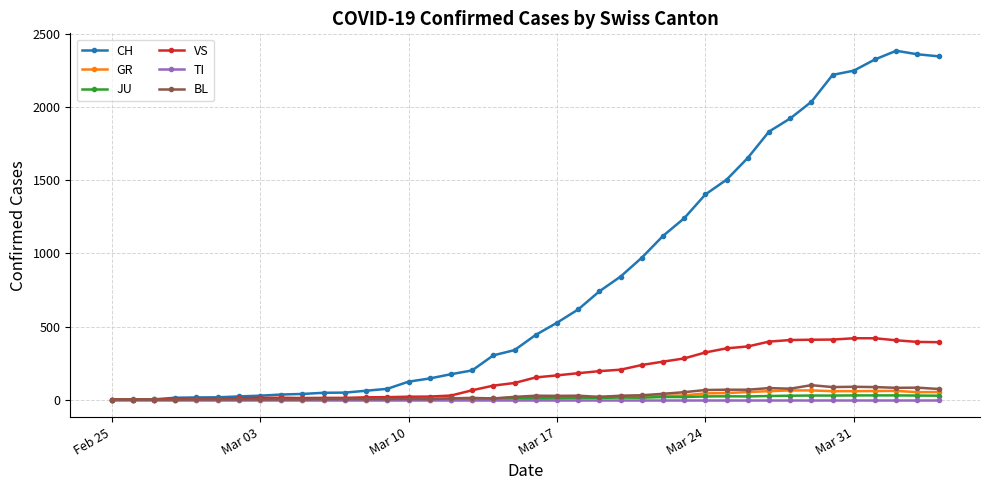

Which series has the largest range (max minus min)?

CH